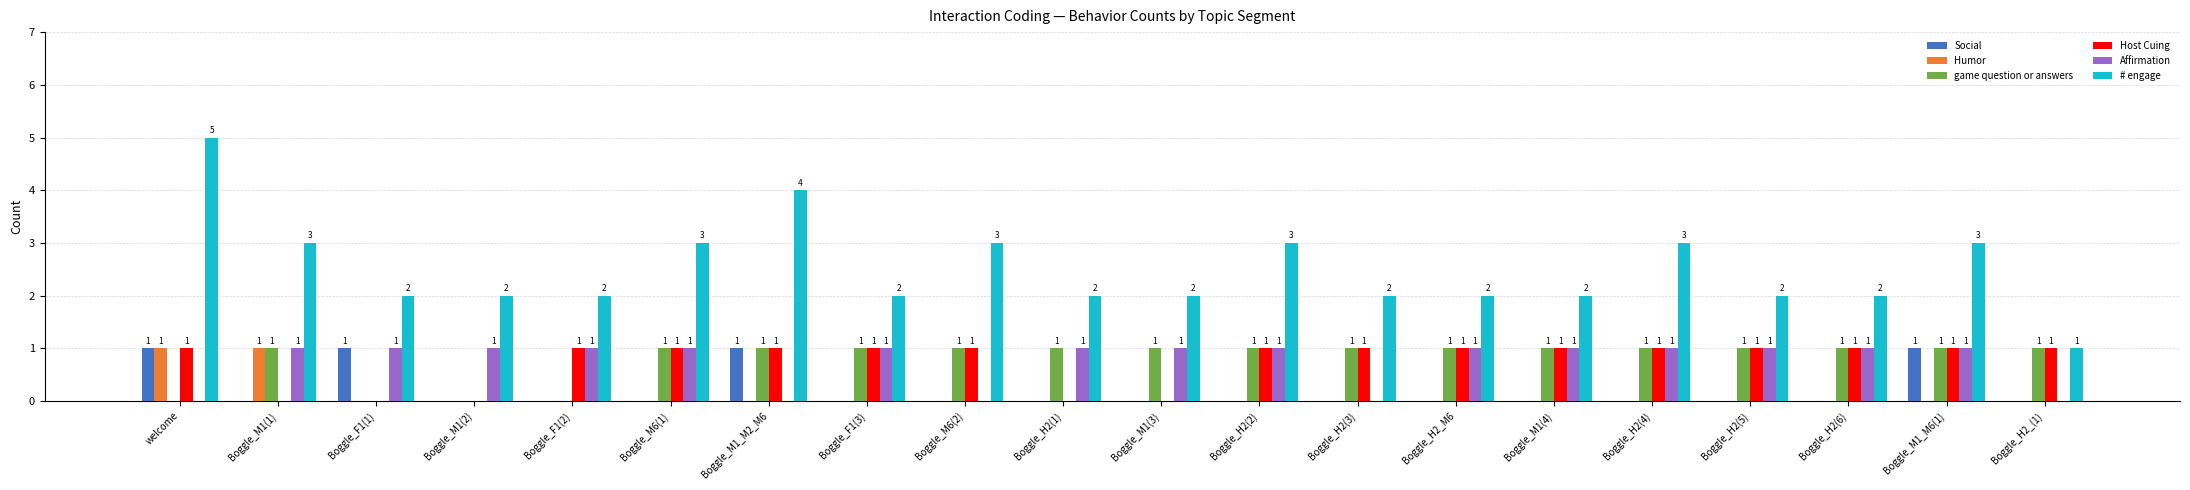

How many groups of bars are there?

20